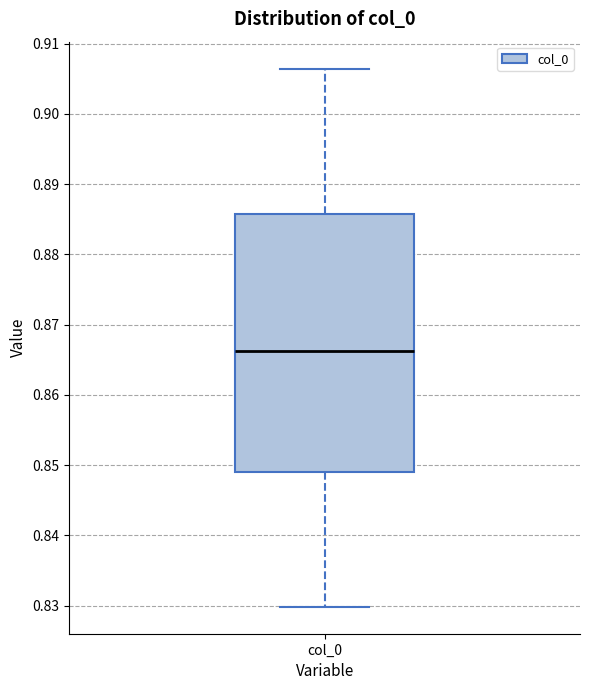

Where does the lower whisker of the box for col_0 end on the y-axis? The values are not printed on the chart, so give them approximately, as read against the axis.

0.830